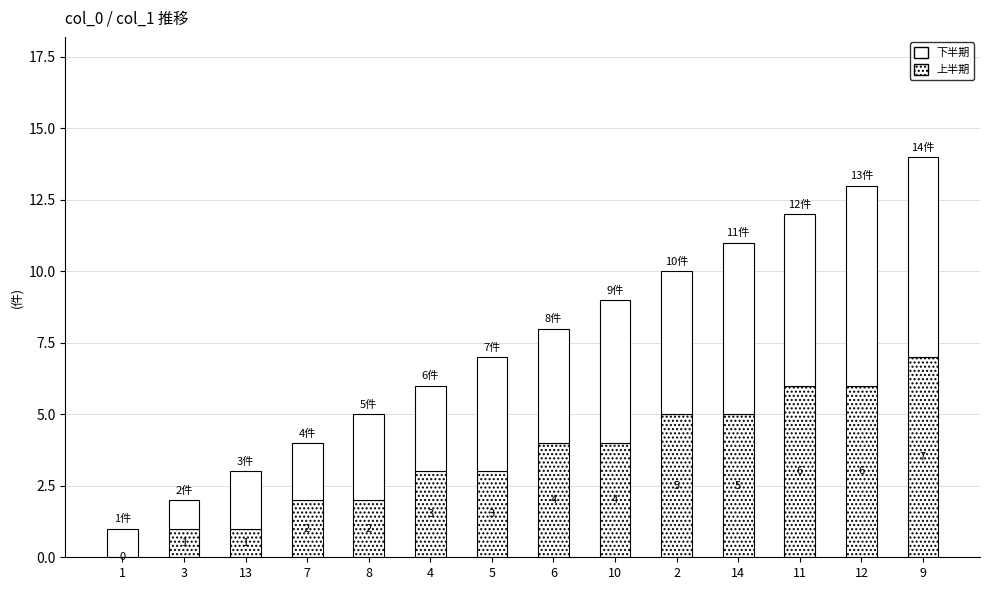

Count the number of categories in the chart.

14